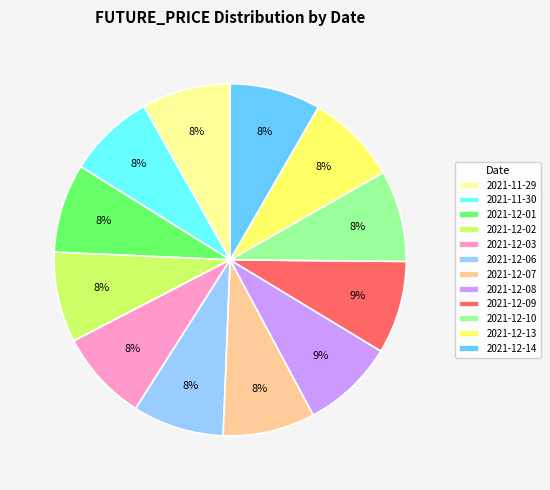

Is it true that 2021-12-07 is 1% of the pie?

False